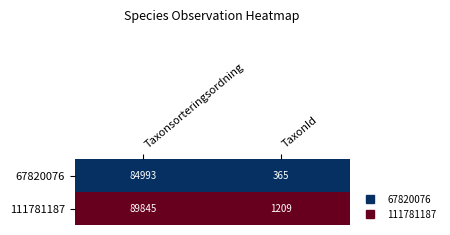

Between Taxonsorteringsordning and TaxonId, which series saw the biggest shift?

111781187